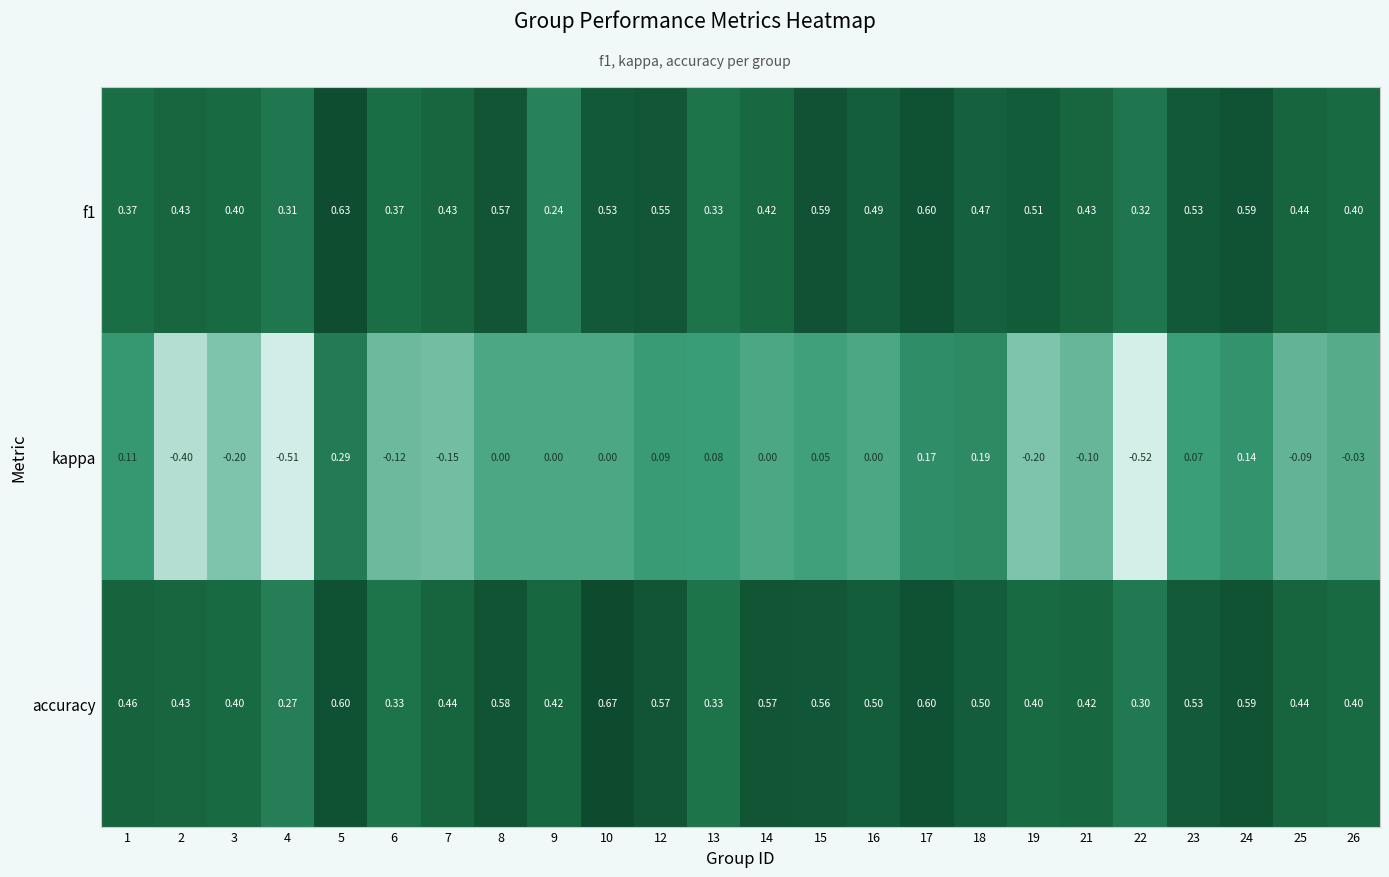

What is the spread (max minus min) of values at 5?

0.3